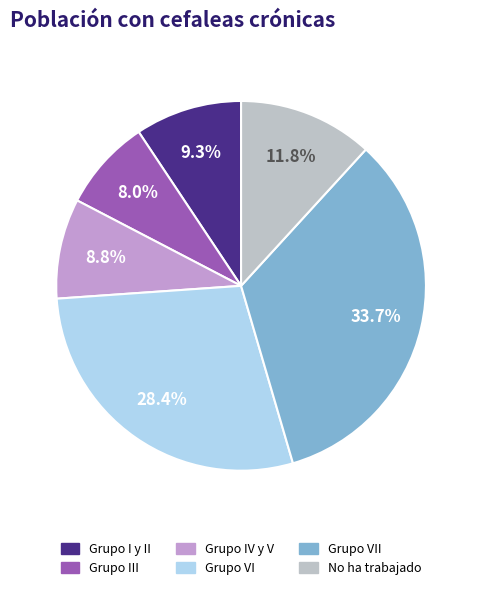

Is there a majority slice in this chart?

No